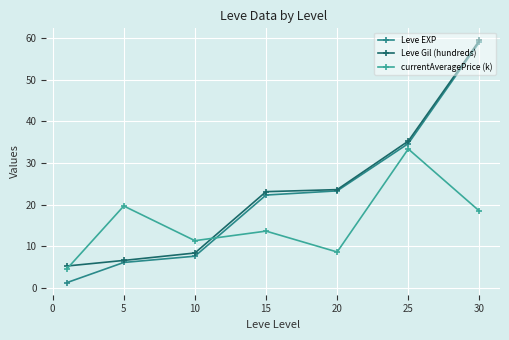

Does the chart have visible grid lines?

Yes